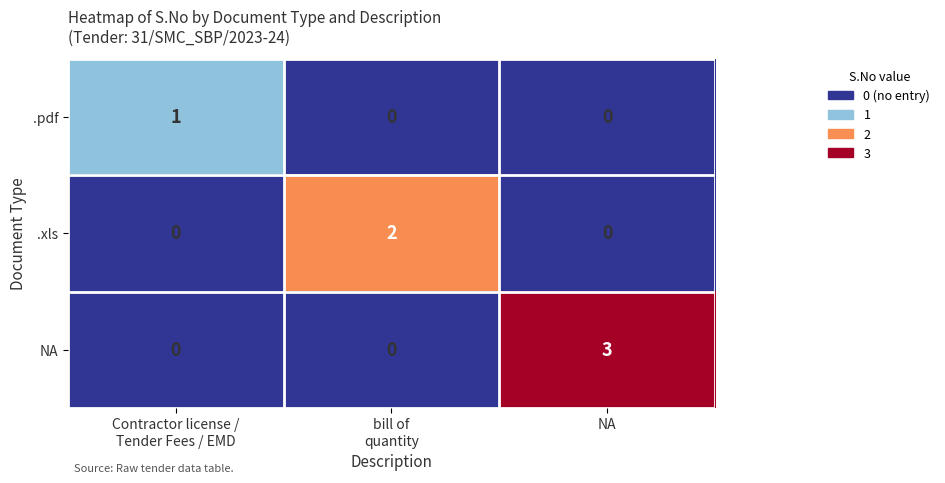

Between bill of
quantity and NA, which series saw the biggest shift?

NA